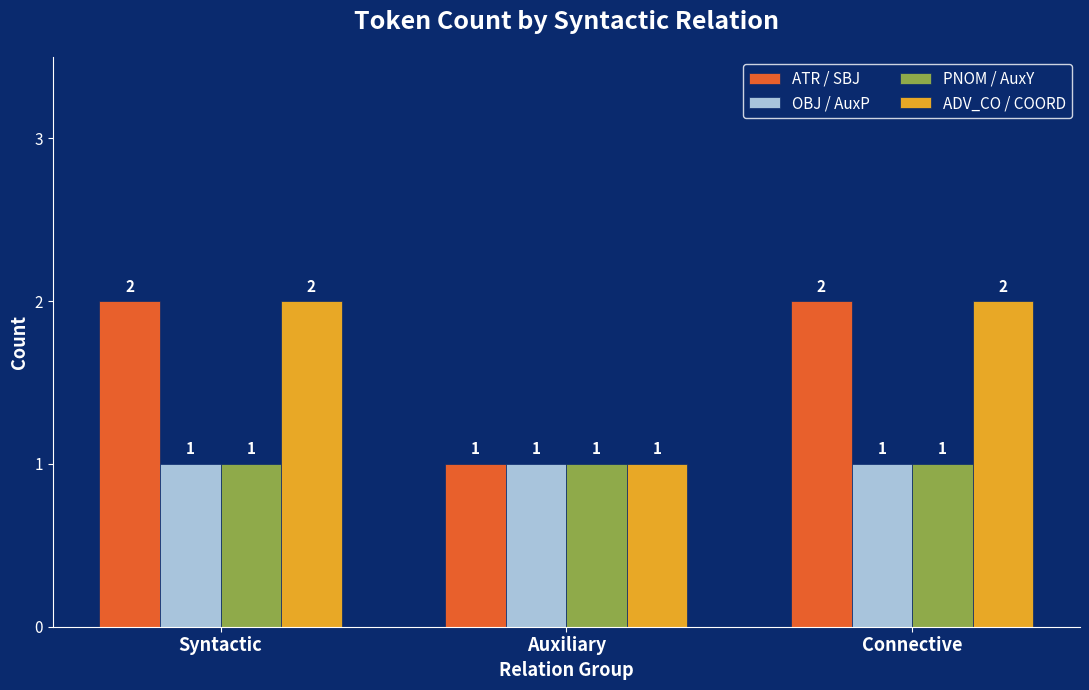

What is the label of the 3rd bar from the right?

Syntactic